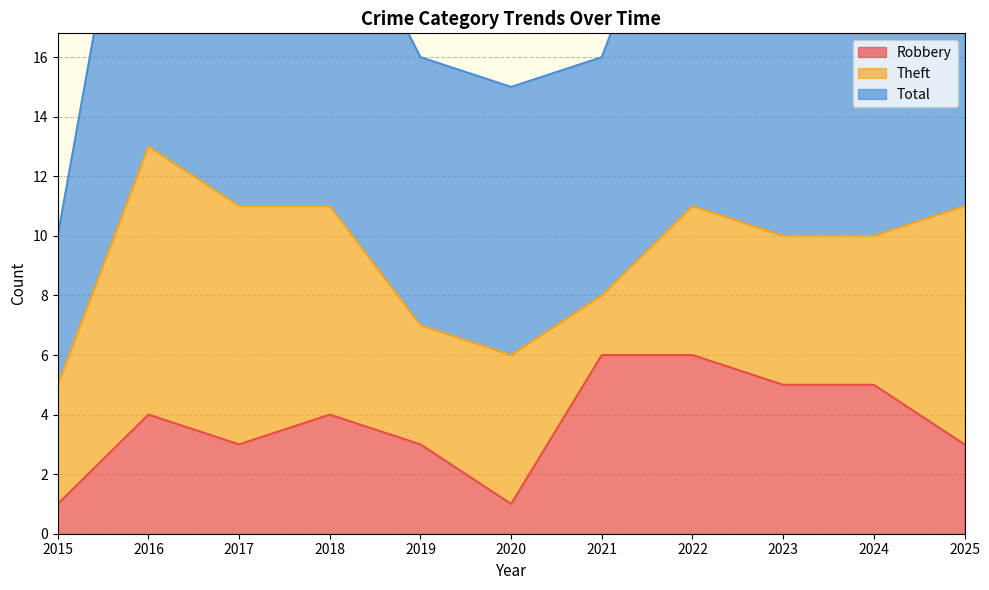

The value of Theft at 2024 is 8. True or false?

False